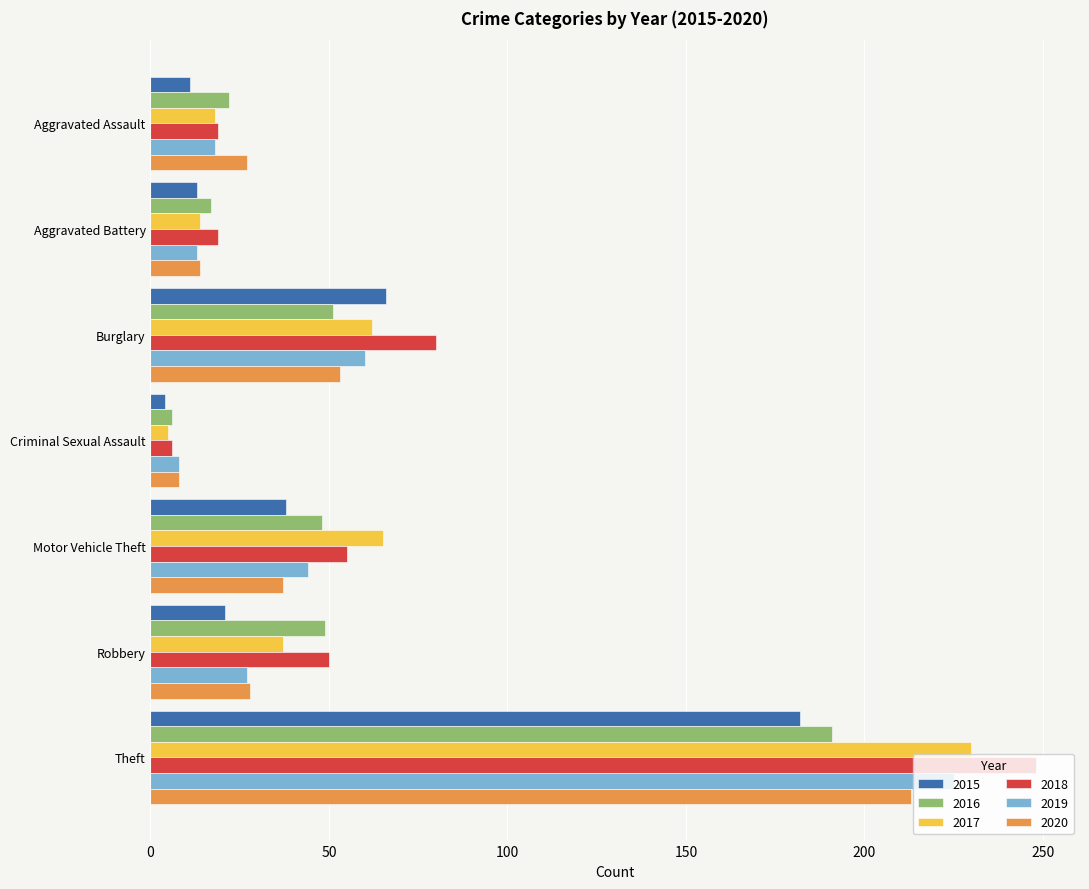

Count the number of categories in the chart.

7